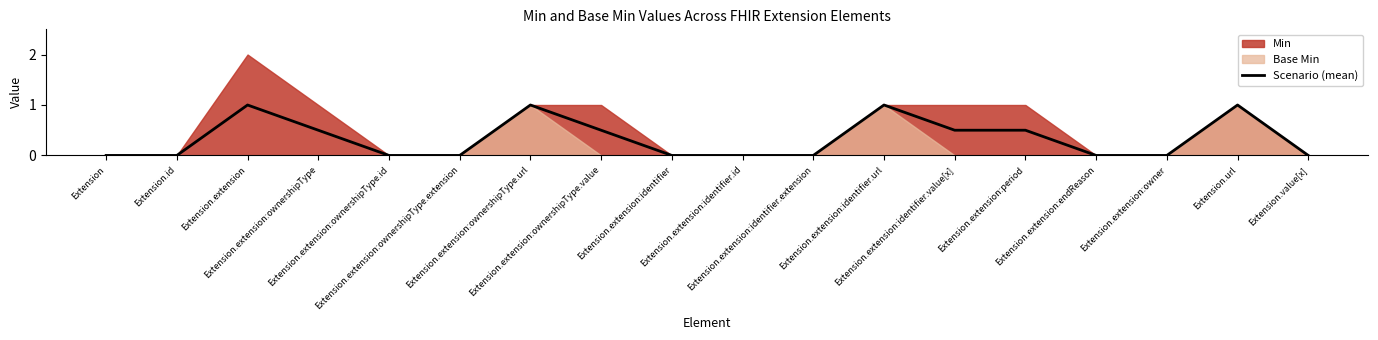

Which has a higher value, Extension.extension:ownershipType.url or Extension.extension:ownershipType.value?

Extension.extension:ownershipType.url